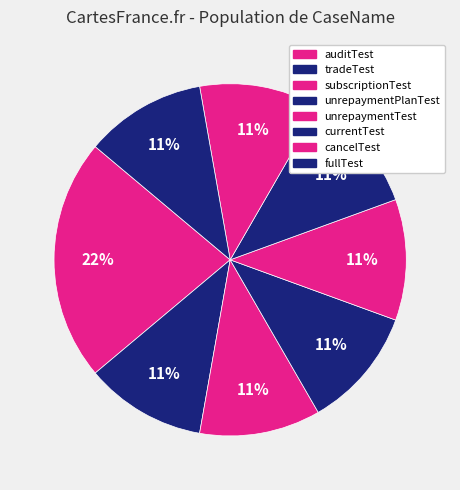

What is the ratio of the value at unrepaymentTest to the value at currentTest?

1.0